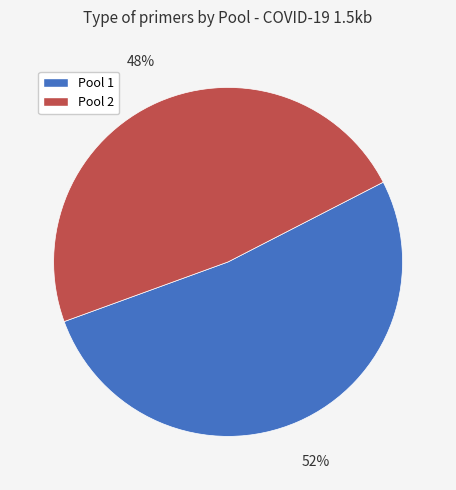

Combined, do Pool 2 and Pool 1 account for over 50%?

Yes